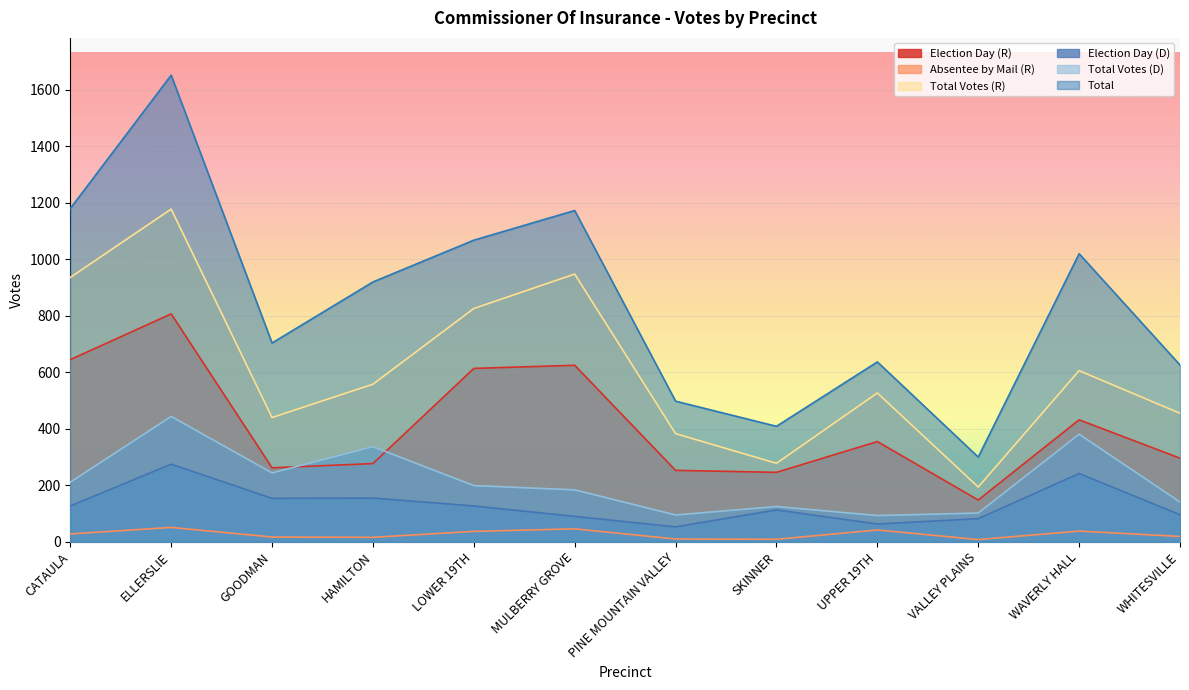

True or false: Total and Total Votes (D) intersect in this chart.

False